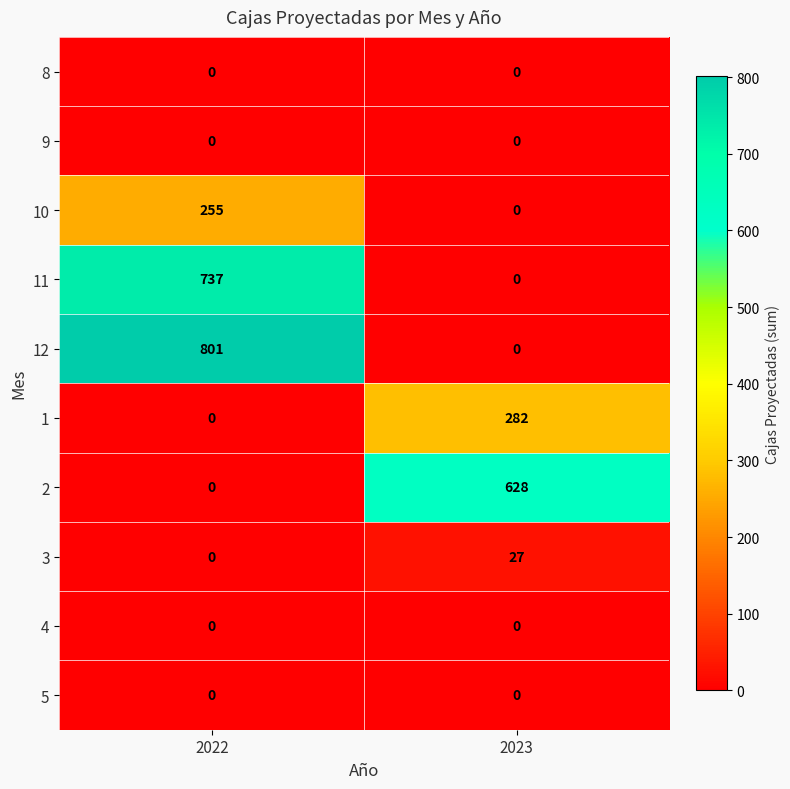

Which series has the widest spread of values?

12